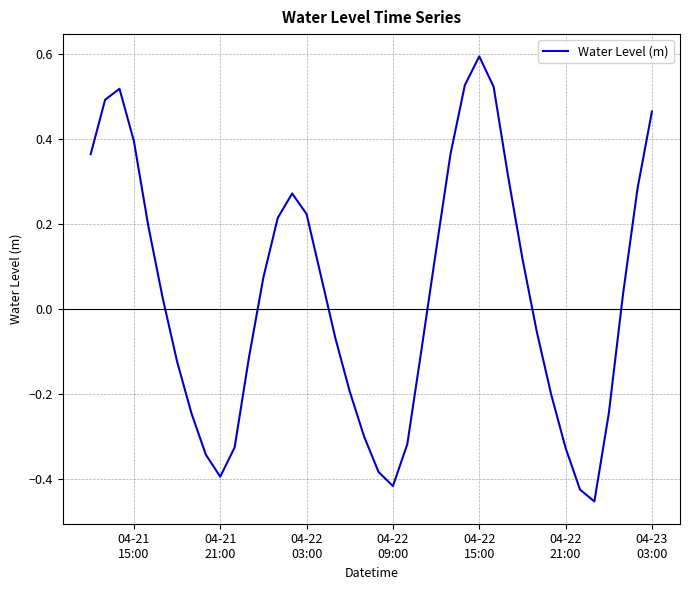

True or false: the data has more than 1 interior local peaks.

True